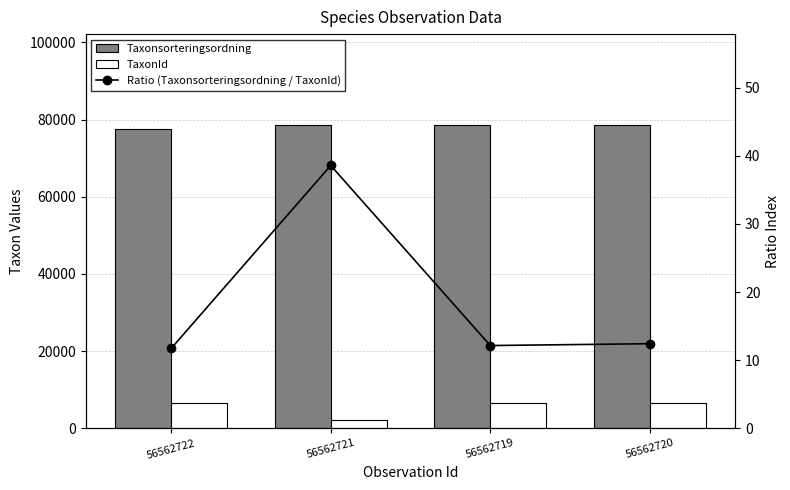

What is the average value of the TaxonId series?

5355.0